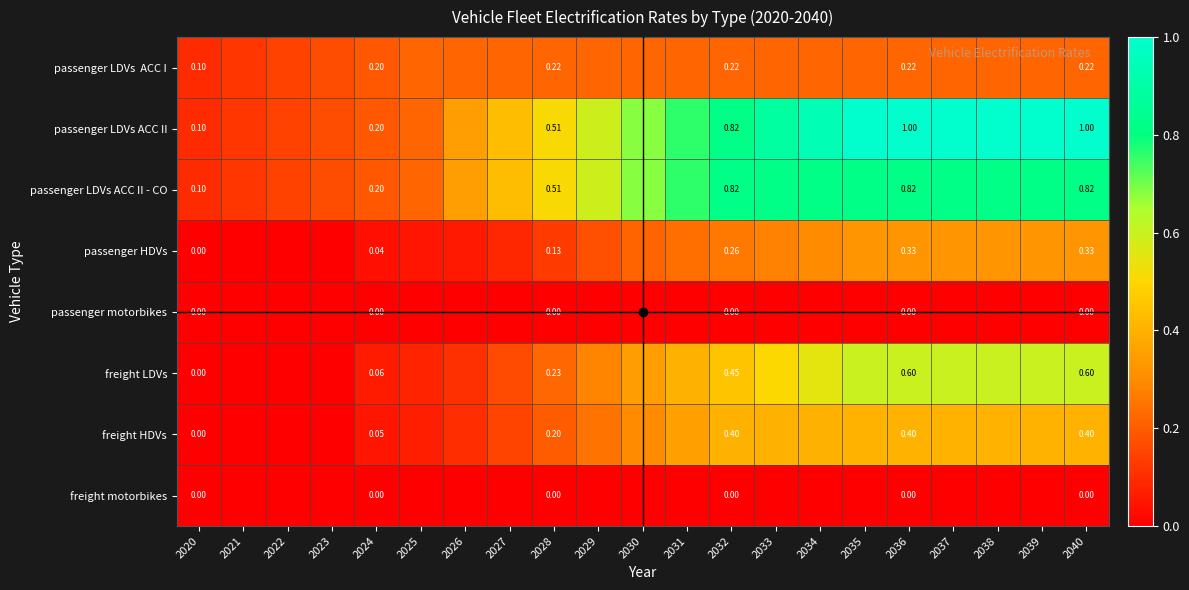

Which series has the widest spread of values?

passenger LDVs ACC II